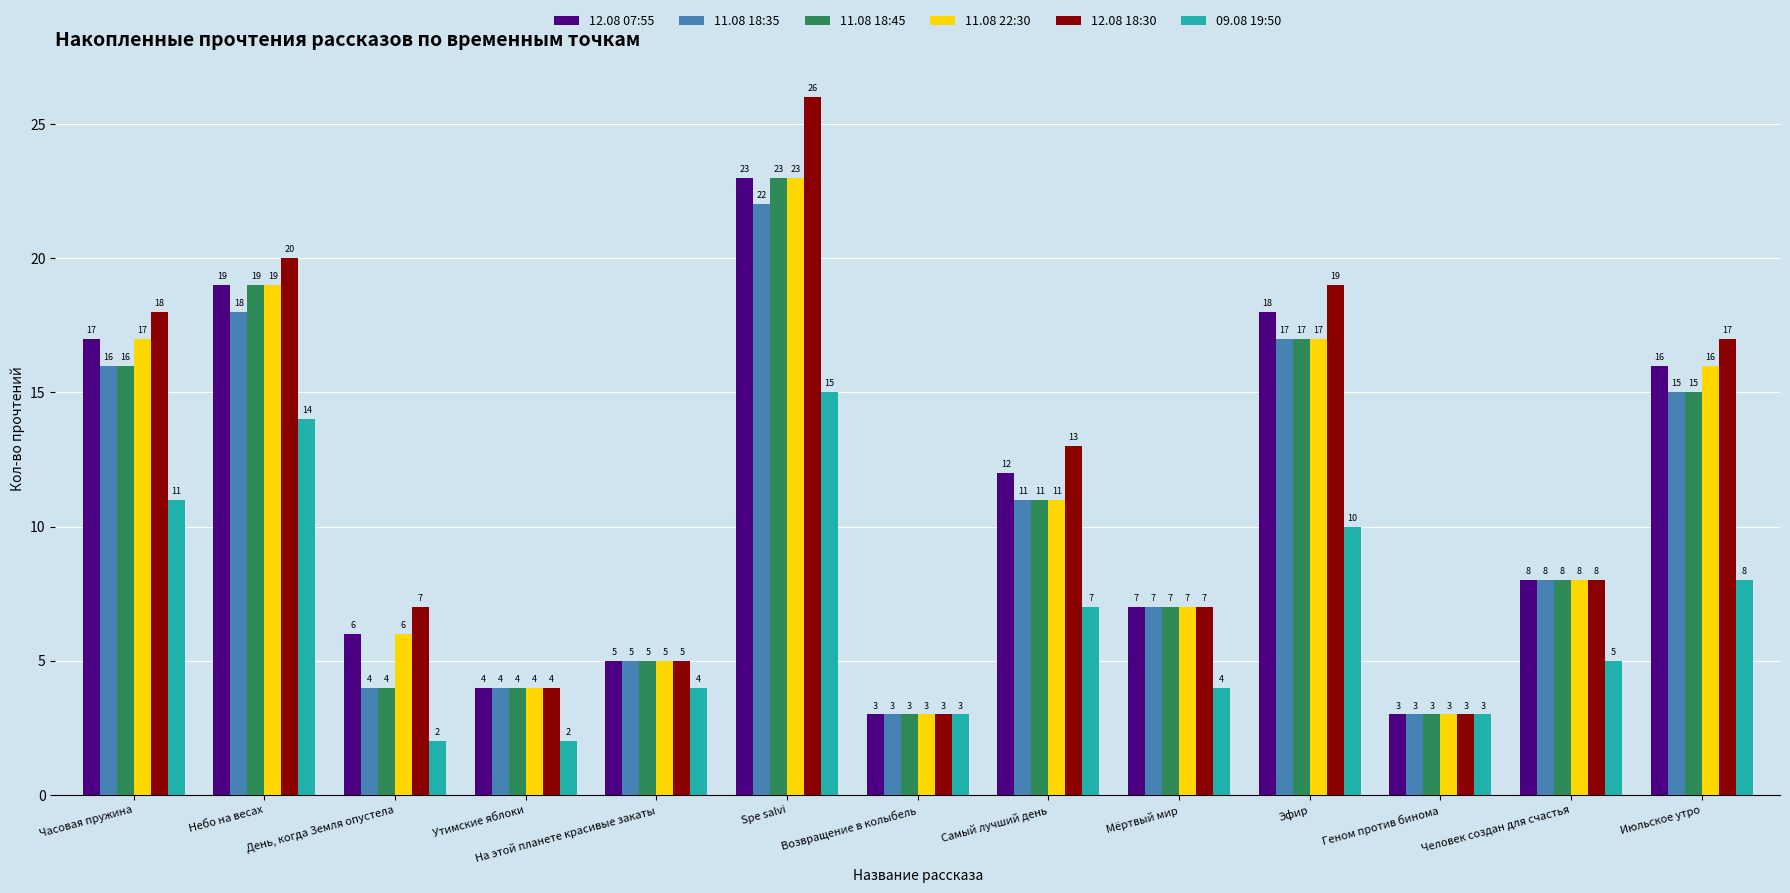

Which category has the highest value across all series?

Spe salvi